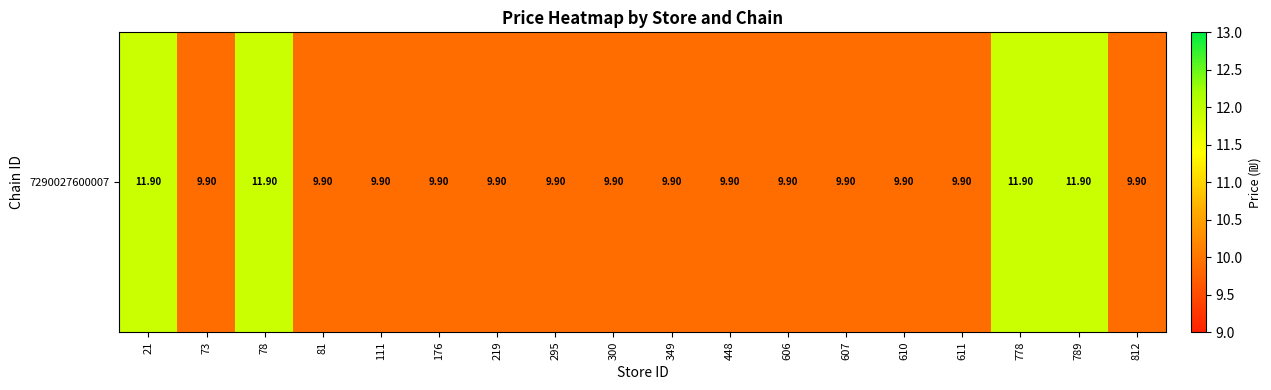

Is it true that the value at 349 is 9.9?

True